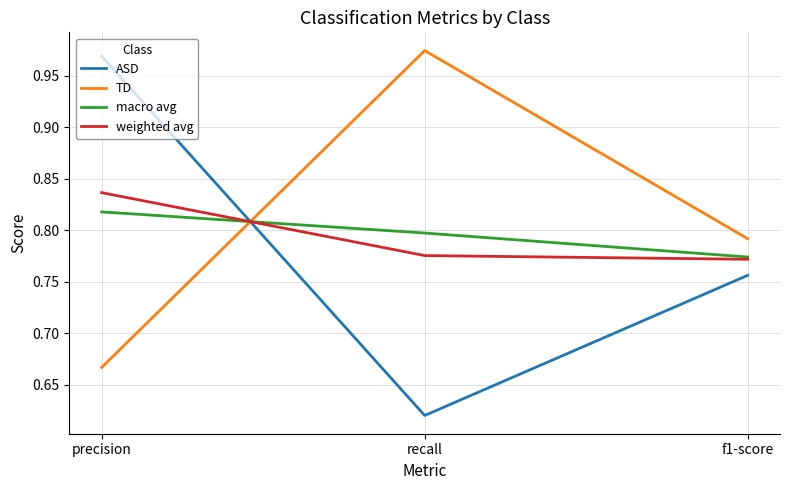

At which label does ASD reach its minimum?

recall